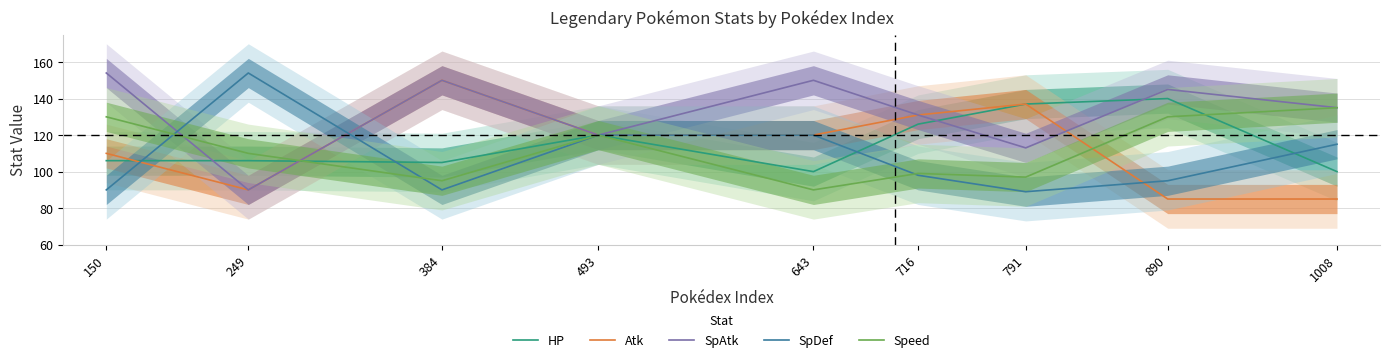

True or false: SpDef has a value of 95 at 890.

True